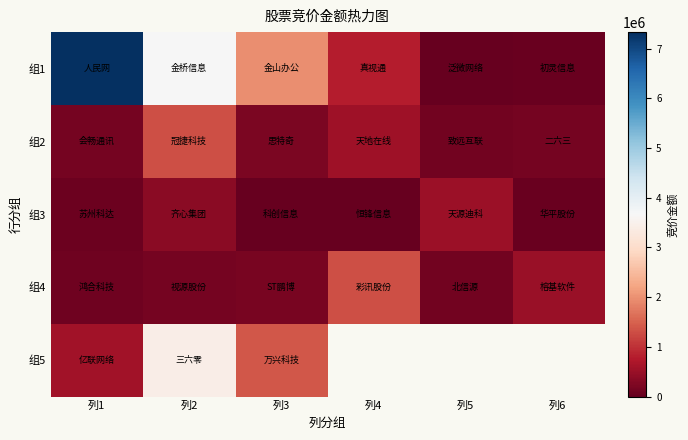

At which category is the sum across all series the highest?

列2